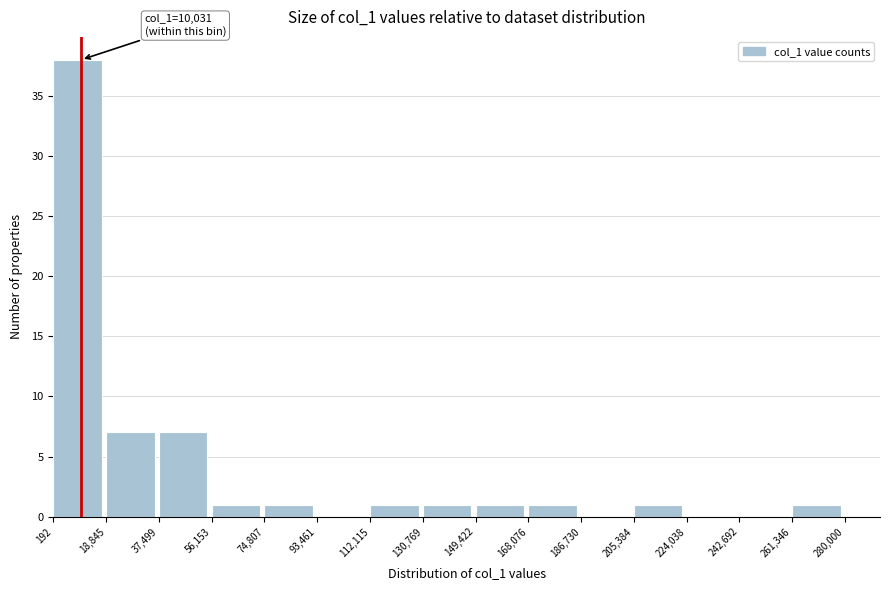

Over which range of the x-axis is the bar tallest?

192 to 18,845